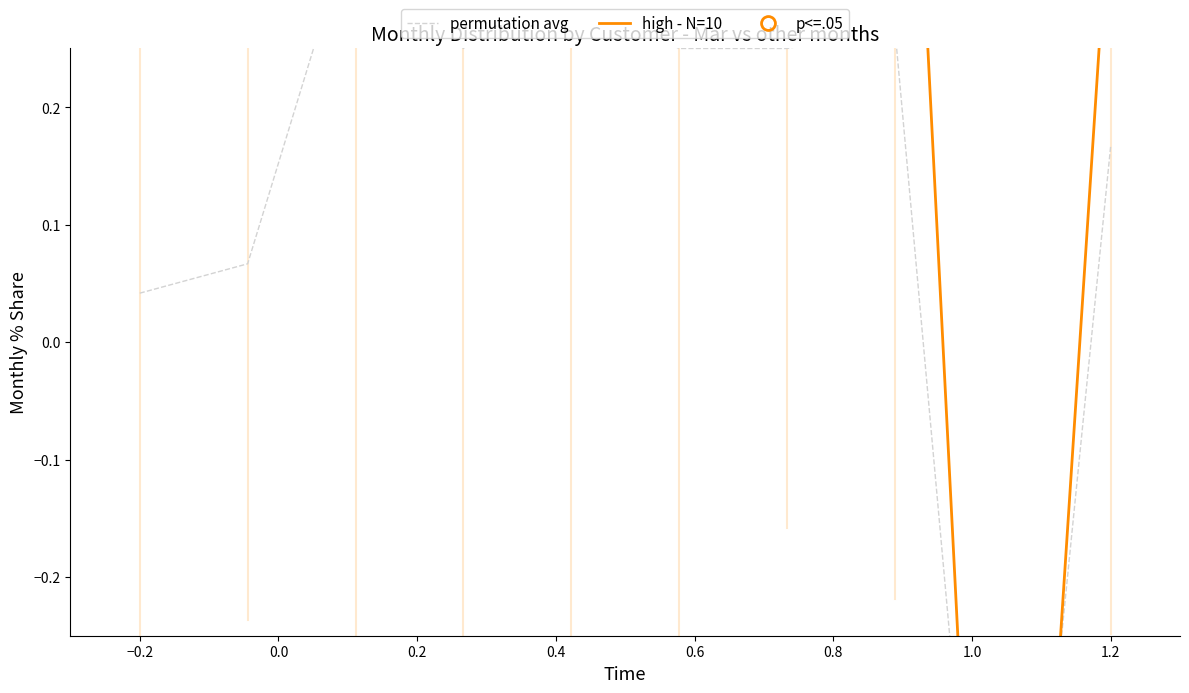

Where does the high - N=10 series first go above 0?

−0.2